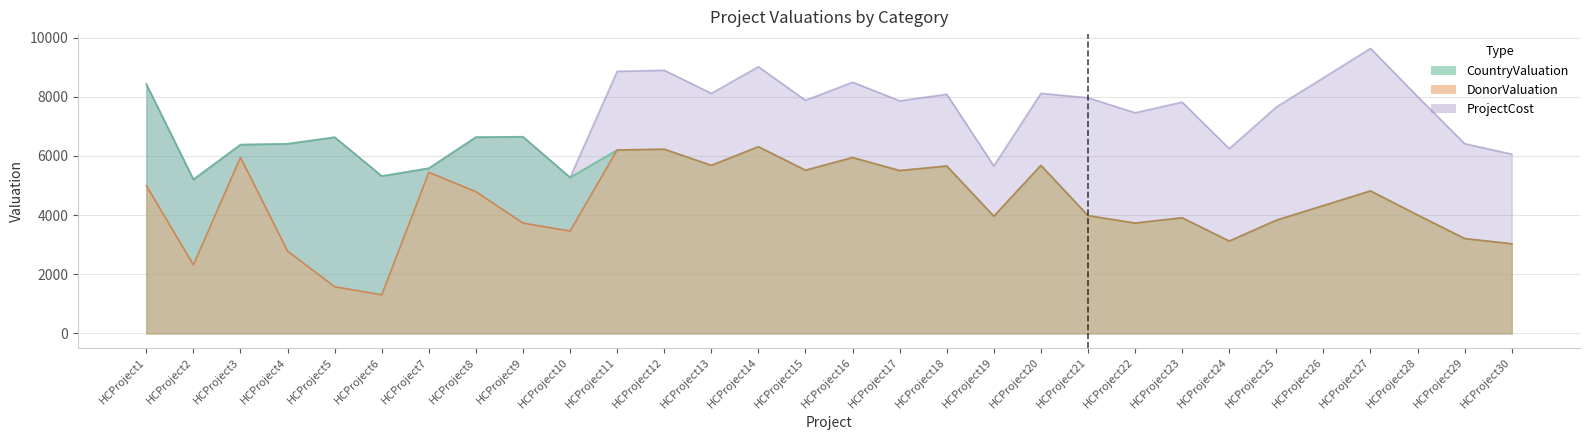

How many values in the DonorValuation series exceed 4321?

14